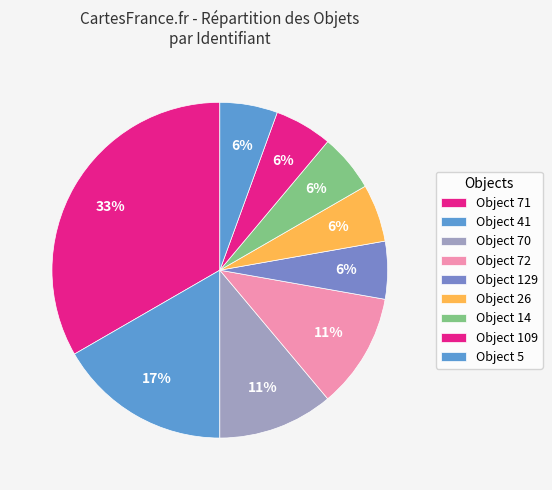

Count the number of slices in the pie.

9